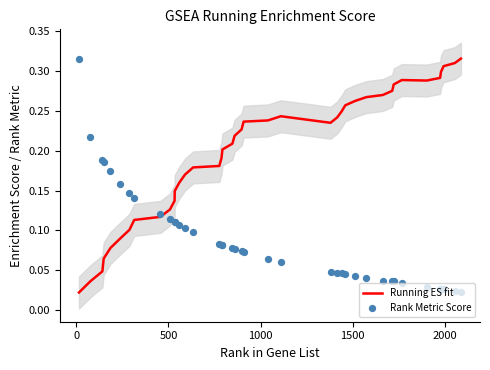

At how many categories does at least one series exceed 0?

40